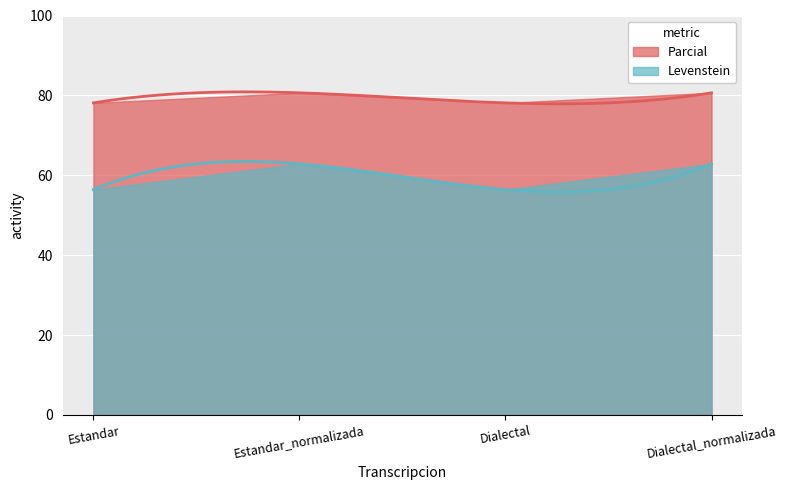

What is the sum of the Parcial values at Dialectal and Dialectal_normalizada?

158.8